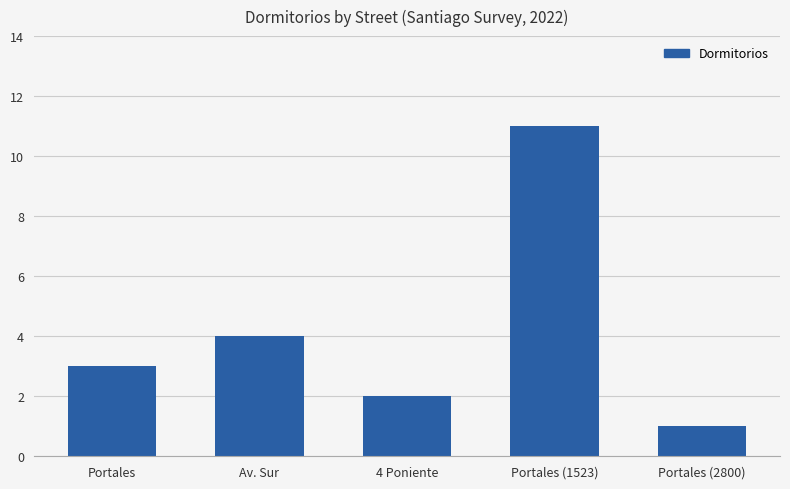

True or false: the data shows 6 at Portales (1523).

False